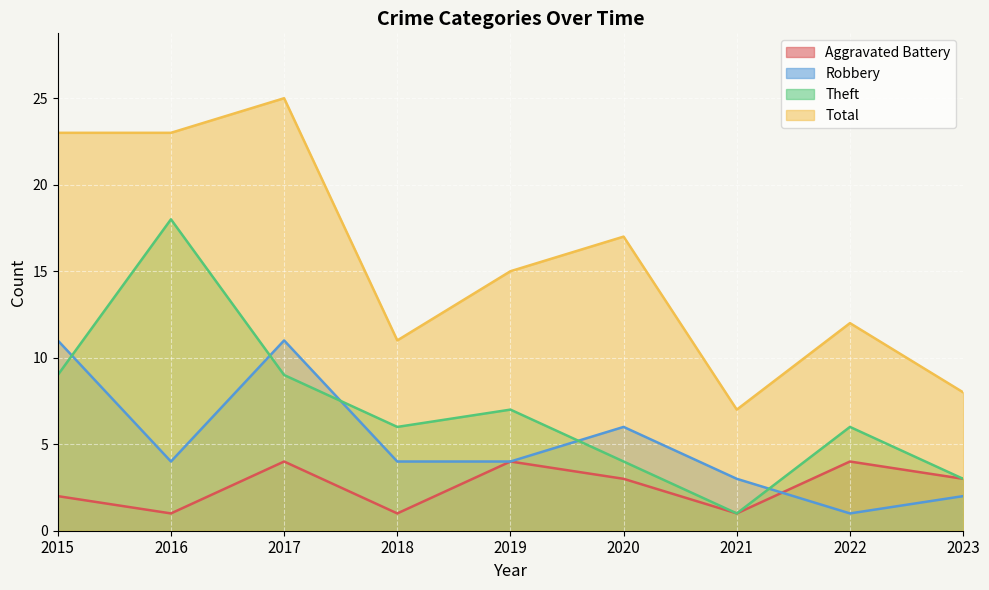

Which series changed the most between 2021 and 2022?

Theft